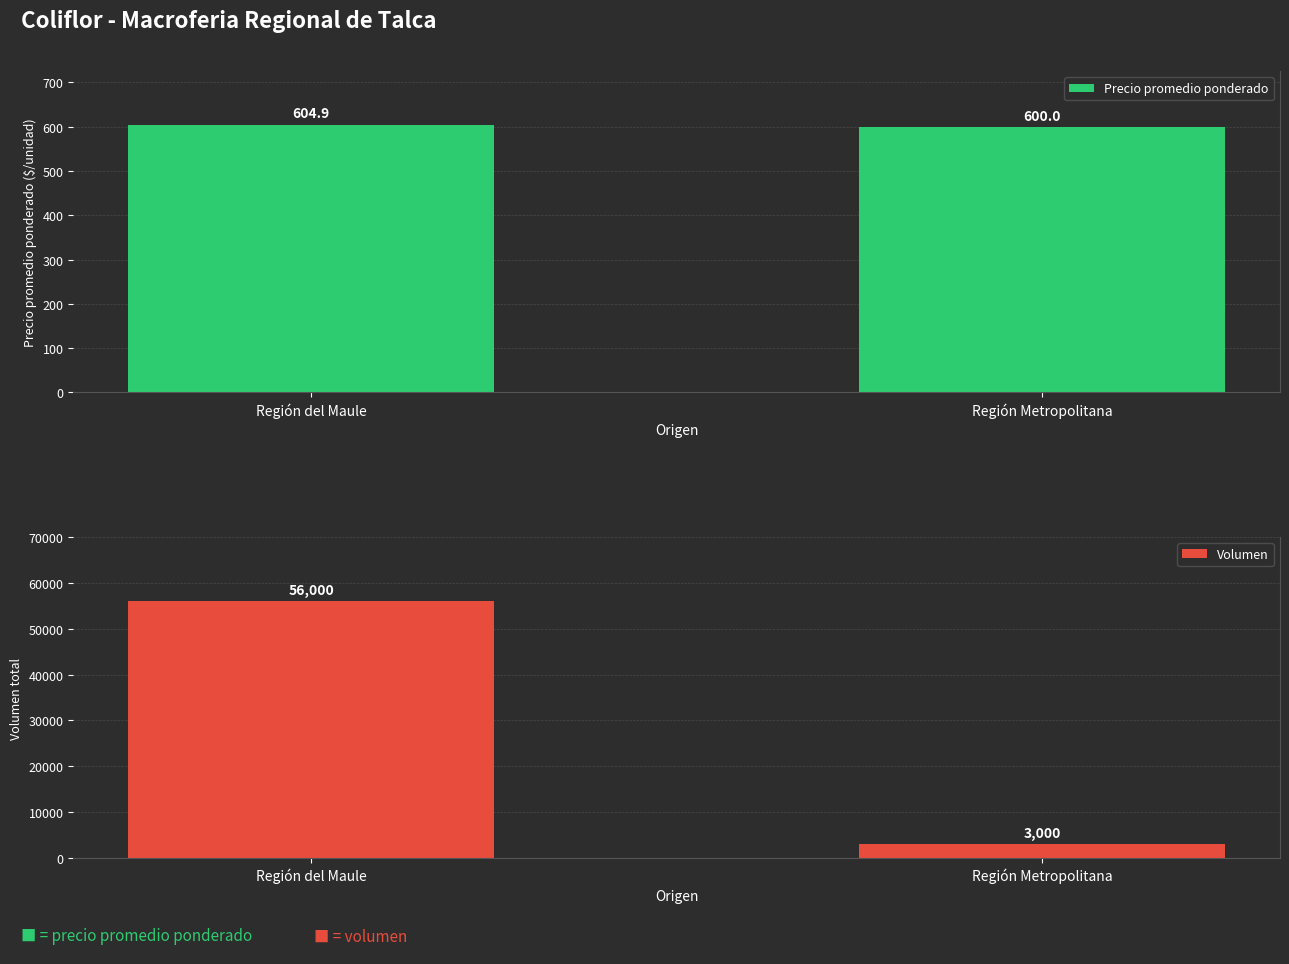

Where is Volumen nearest to the value 29500?

Región del Maule